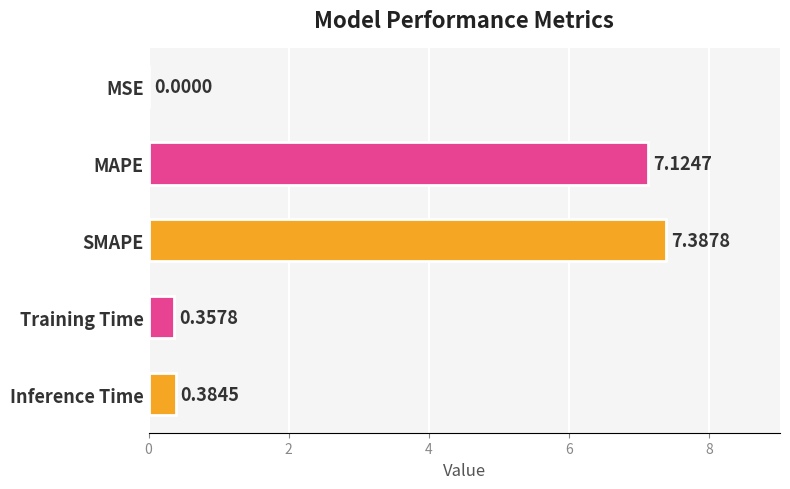

At which label is the value closest to 3?

Inference Time